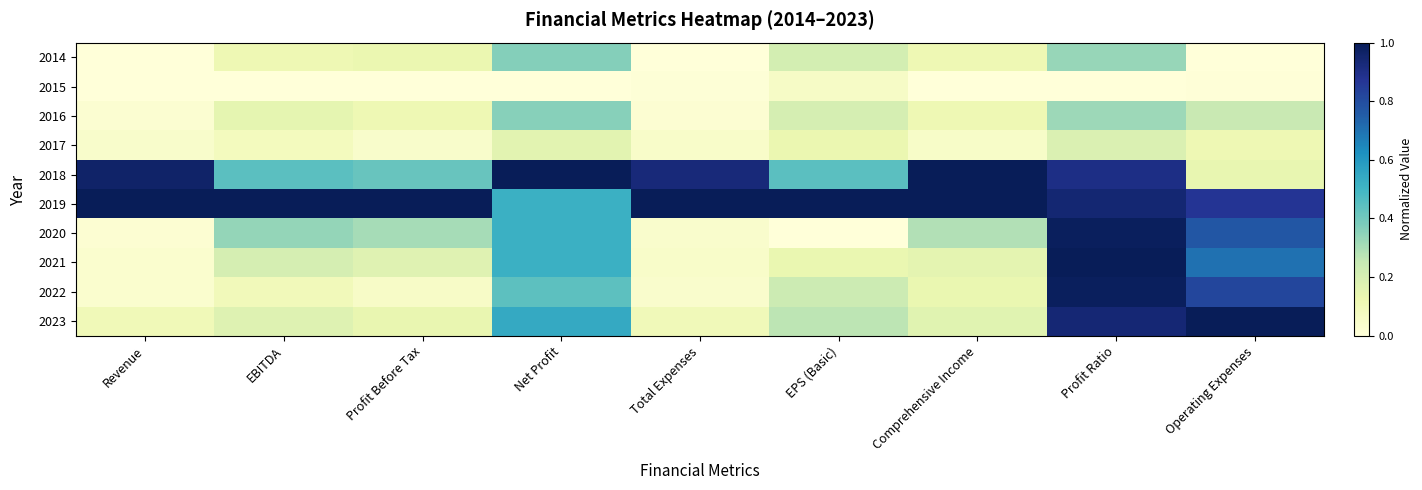

Reading left to right, what are all the values shown in this chart?

2023: Revenue=0.1	EBITDA=0.2	Profit Before Tax=0.1	Net Profit=0.5	Total Expenses=0.1	EPS (Basic)=0.3	Comprehensive Income=0.2	Profit Ratio=0.9	Operating Expenses=1.0
2022: Revenue=0.0	EBITDA=0.1	Profit Before Tax=0.1	Net Profit=0.4	Total Expenses=0.0	EPS (Basic)=0.2	Comprehensive Income=0.1	Profit Ratio=1.0	Operating Expenses=0.8
2021: Revenue=0.0	EBITDA=0.2	Profit Before Tax=0.2	Net Profit=0.5	Total Expenses=0.0	EPS (Basic)=0.1	Comprehensive Income=0.2	Profit Ratio=1.0	Operating Expenses=0.7
2020: Revenue=0.0	EBITDA=0.3	Profit Before Tax=0.3	Net Profit=0.5	Total Expenses=0.0	EPS (Basic)=0.0	Comprehensive Income=0.3	Profit Ratio=1.0	Operating Expenses=0.8
2019: Revenue=1.0	EBITDA=1.0	Profit Before Tax=1.0	Net Profit=0.5	Total Expenses=1.0	EPS (Basic)=1.0	Comprehensive Income=1.0	Profit Ratio=0.9	Operating Expenses=0.9
2018: Revenue=1.0	EBITDA=0.4	Profit Before Tax=0.4	Net Profit=1.0	Total Expenses=0.9	EPS (Basic)=0.4	Comprehensive Income=1.0	Profit Ratio=0.9	Operating Expenses=0.1
2017: Revenue=0.0	EBITDA=0.1	Profit Before Tax=0.0	Net Profit=0.2	Total Expenses=0.1	EPS (Basic)=0.1	Comprehensive Income=0.1	Profit Ratio=0.2	Operating Expenses=0.1
2016: Revenue=0.0	EBITDA=0.2	Profit Before Tax=0.1	Net Profit=0.4	Total Expenses=0.0	EPS (Basic)=0.2	Comprehensive Income=0.1	Profit Ratio=0.3	Operating Expenses=0.2
2015: Revenue=0.0	EBITDA=0.0	Profit Before Tax=0.0	Net Profit=0.0	Total Expenses=0.0	EPS (Basic)=0.1	Comprehensive Income=0.0	Profit Ratio=0.0	Operating Expenses=0.0
2014: Revenue=0.0	EBITDA=0.1	Profit Before Tax=0.1	Net Profit=0.4	Total Expenses=0.0	EPS (Basic)=0.2	Comprehensive Income=0.1	Profit Ratio=0.3	Operating Expenses=0.0